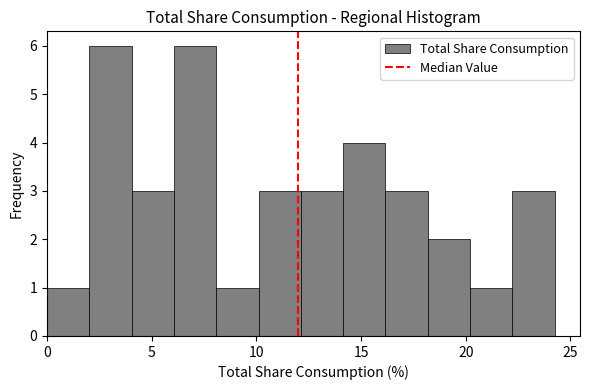

Reading left to right, list every bar in this chart as the range it spans on the x-axis followed by its height. Neither the bar edges nor the heights are printed on the chart, so give them approximately, as read against the axes.

0 to 2: 1
2 to 4: 6
4 to 6: 3
6 to 8: 6
8 to 10: 1
10 to 12: 3
12 to 14: 3
14 to 16: 4
16 to 18: 3
18 to 20: 2
20 to 22: 1
22 to 24: 3